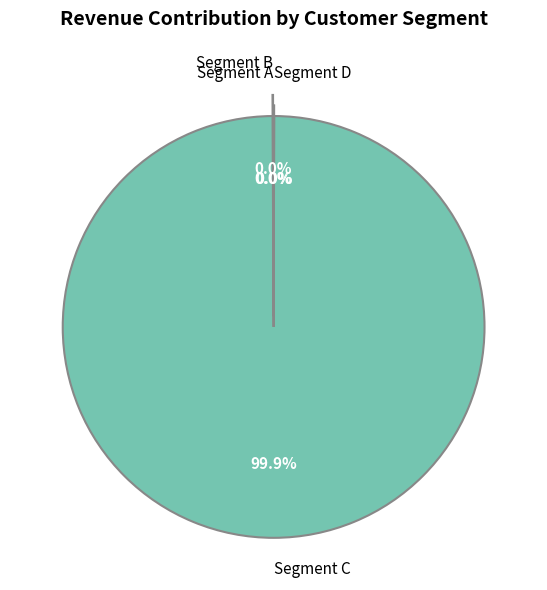

To the nearest percent, what is the average slice percentage?

25%